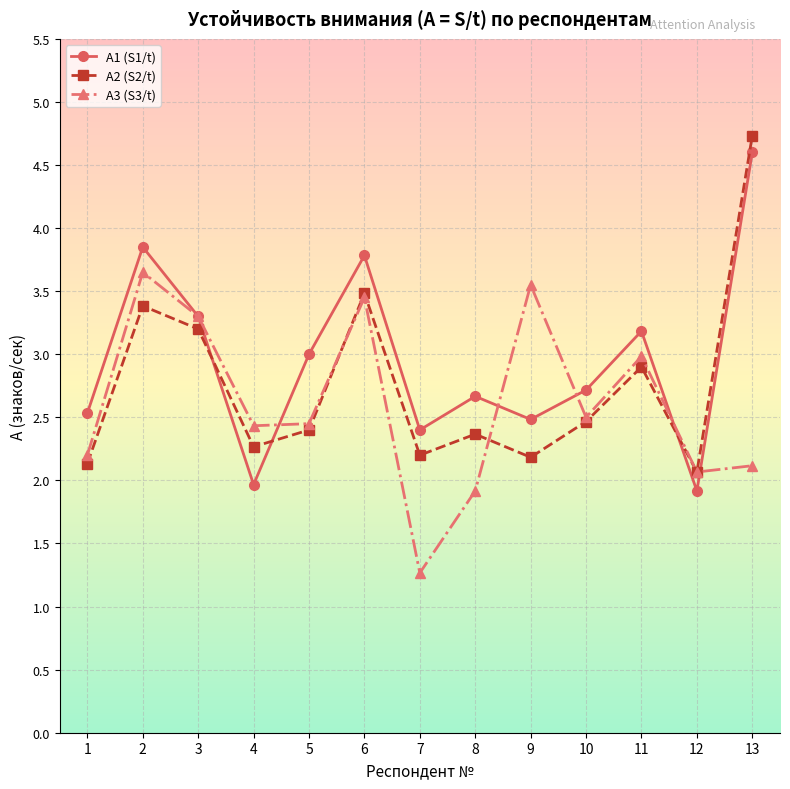

What is the spread (max minus min) of values at 5?

0.6